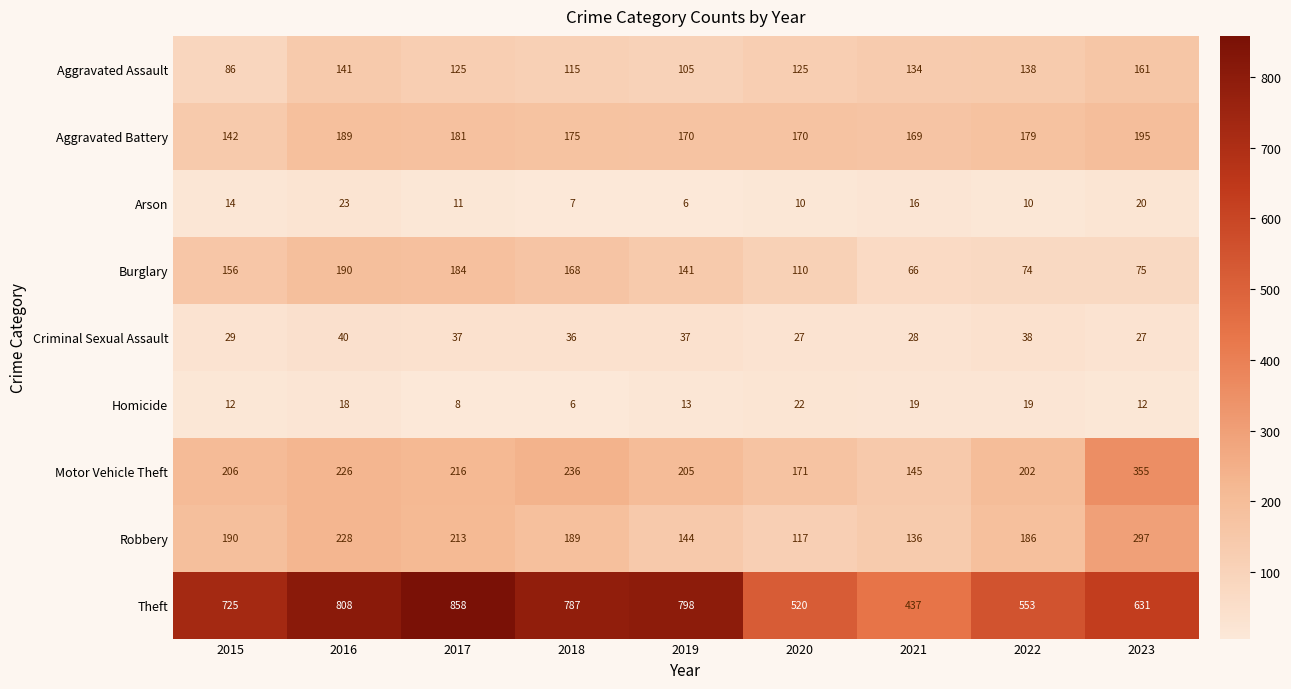

True or false: Homicide has a value of 19 at 2021.

True